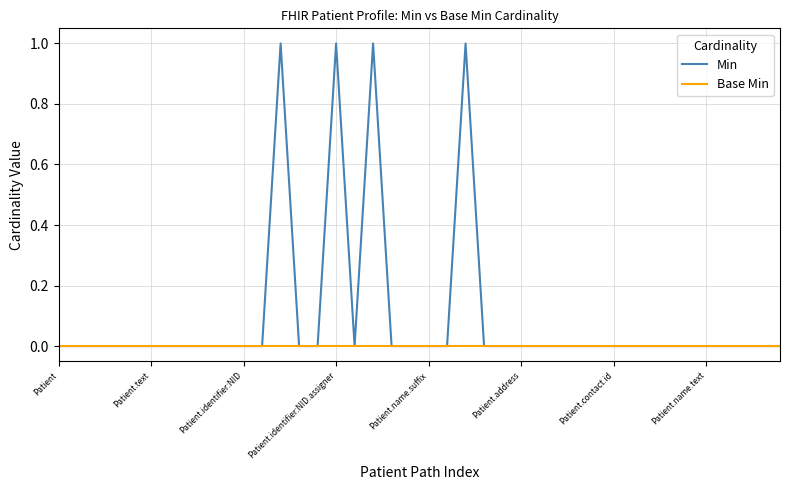

List the series in order of their overall mean, highest first.

Min, Base Min